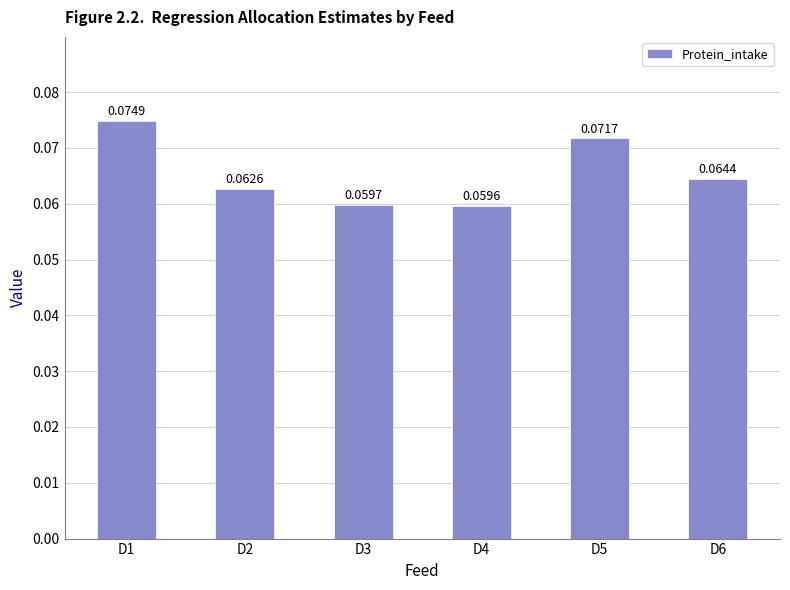

Between D4 and D5, which is larger?

D5